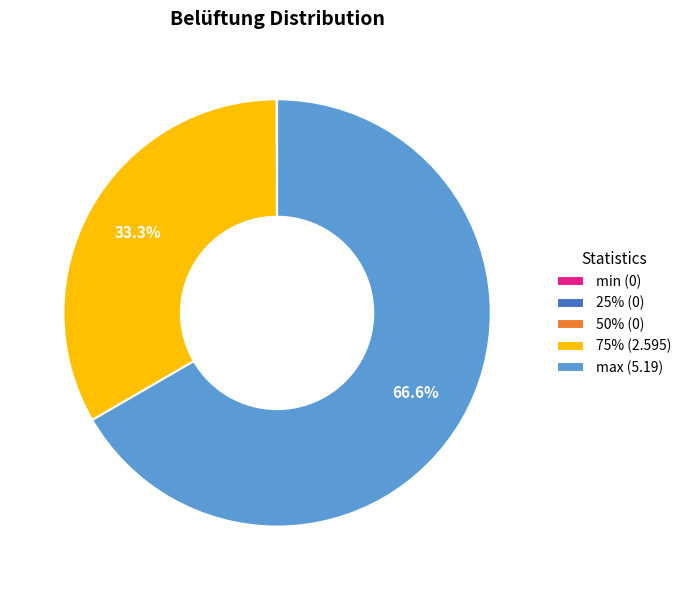

Does any single category account for the majority?

Yes